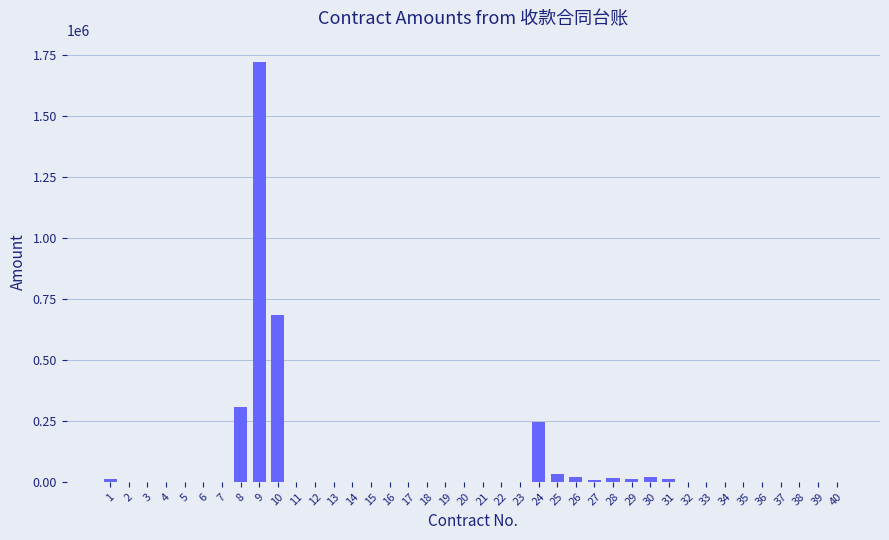

Which category has the highest value across all series?

9